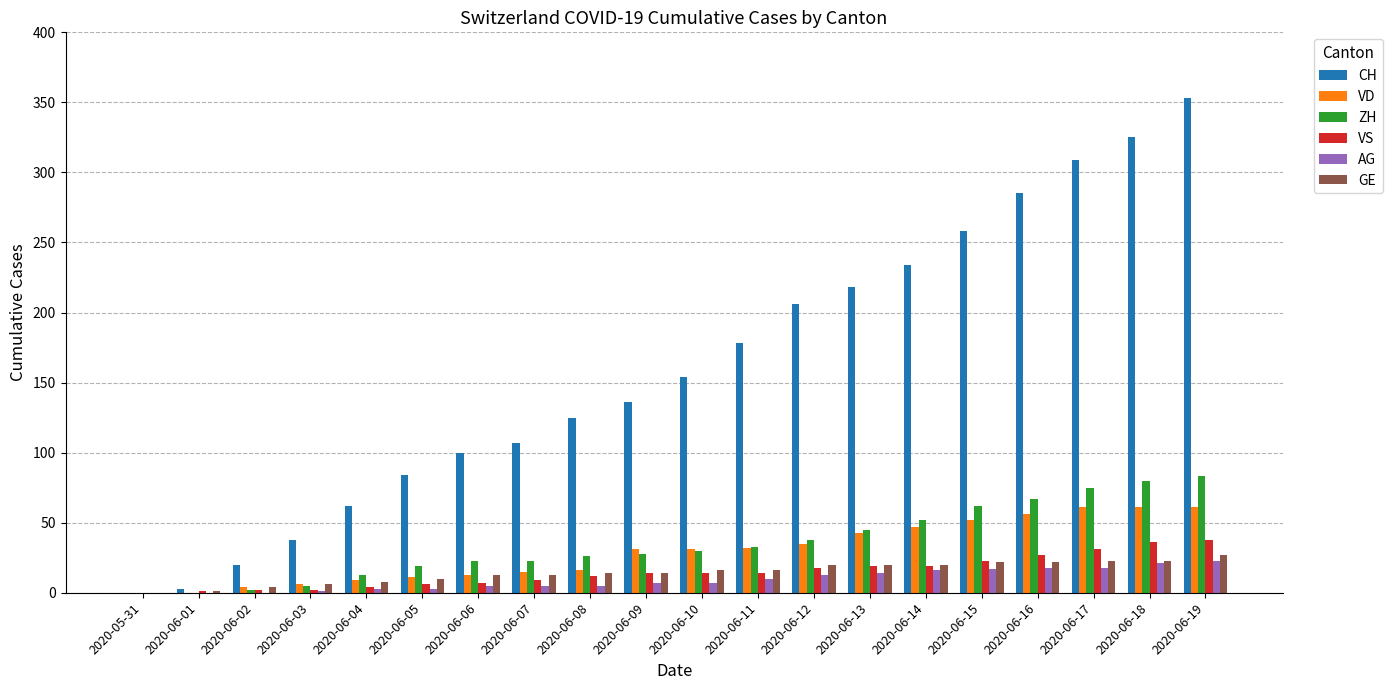

What is the approximate value of GE at 2020-06-06, to the nearest 10?

10